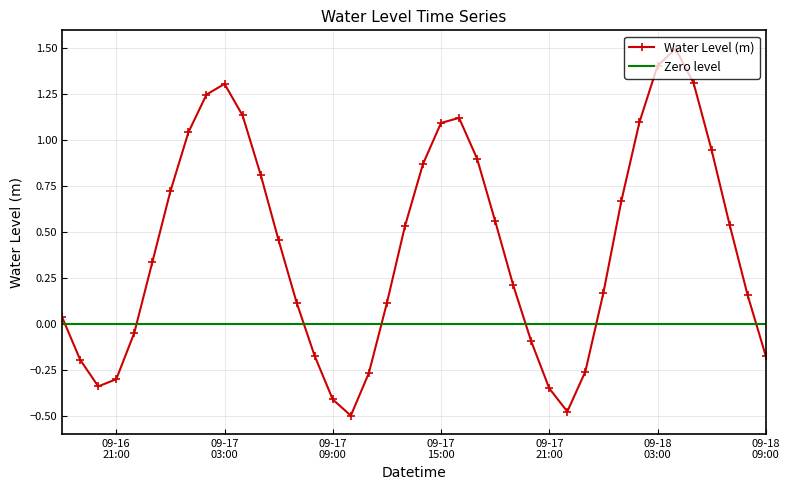

The value at 2025-09-17 18:00:00 is 0.6. True or false?

True